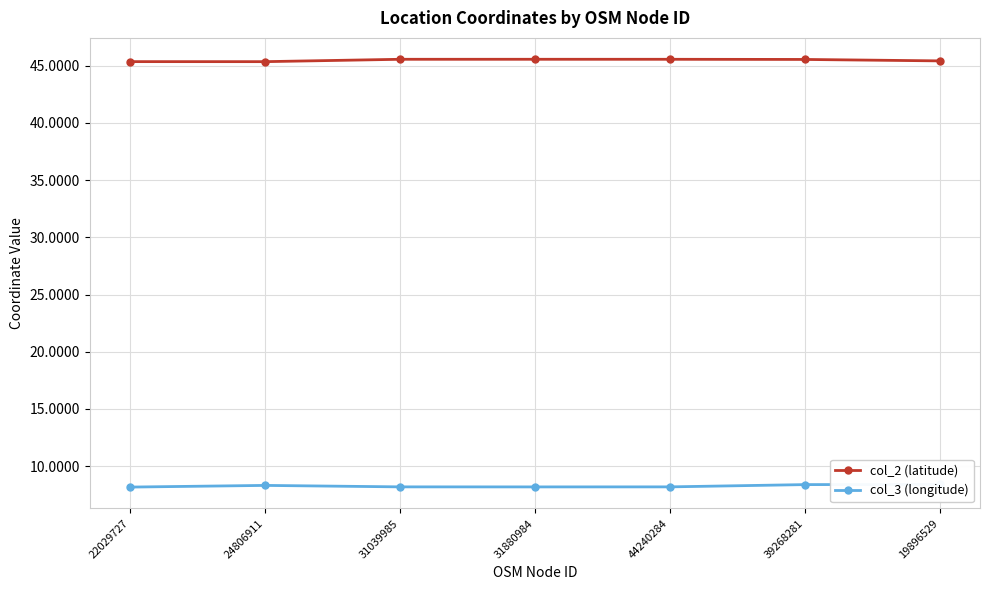

Reading left to right, extract all data points from this chart.

col_2 (latitude): 22029727=45.4	24806911=45.4	31039985=45.6	31880984=45.6	44240284=45.6	39268281=45.6	19896529=45.4
col_3 (longitude): 22029727=8.2	24806911=8.3	31039985=8.2	31880984=8.2	44240284=8.2	39268281=8.4	19896529=8.4